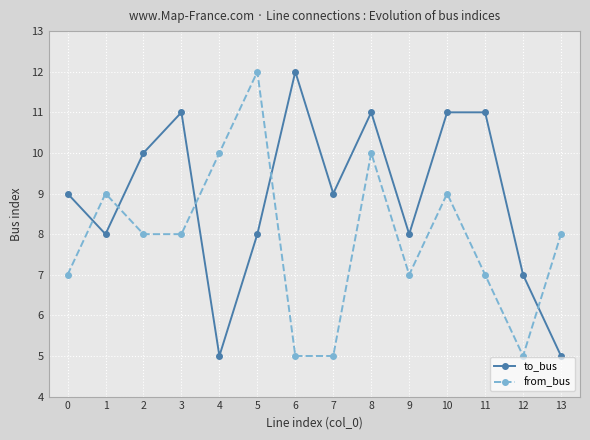

List the series in order of their overall mean, highest first.

to_bus, from_bus